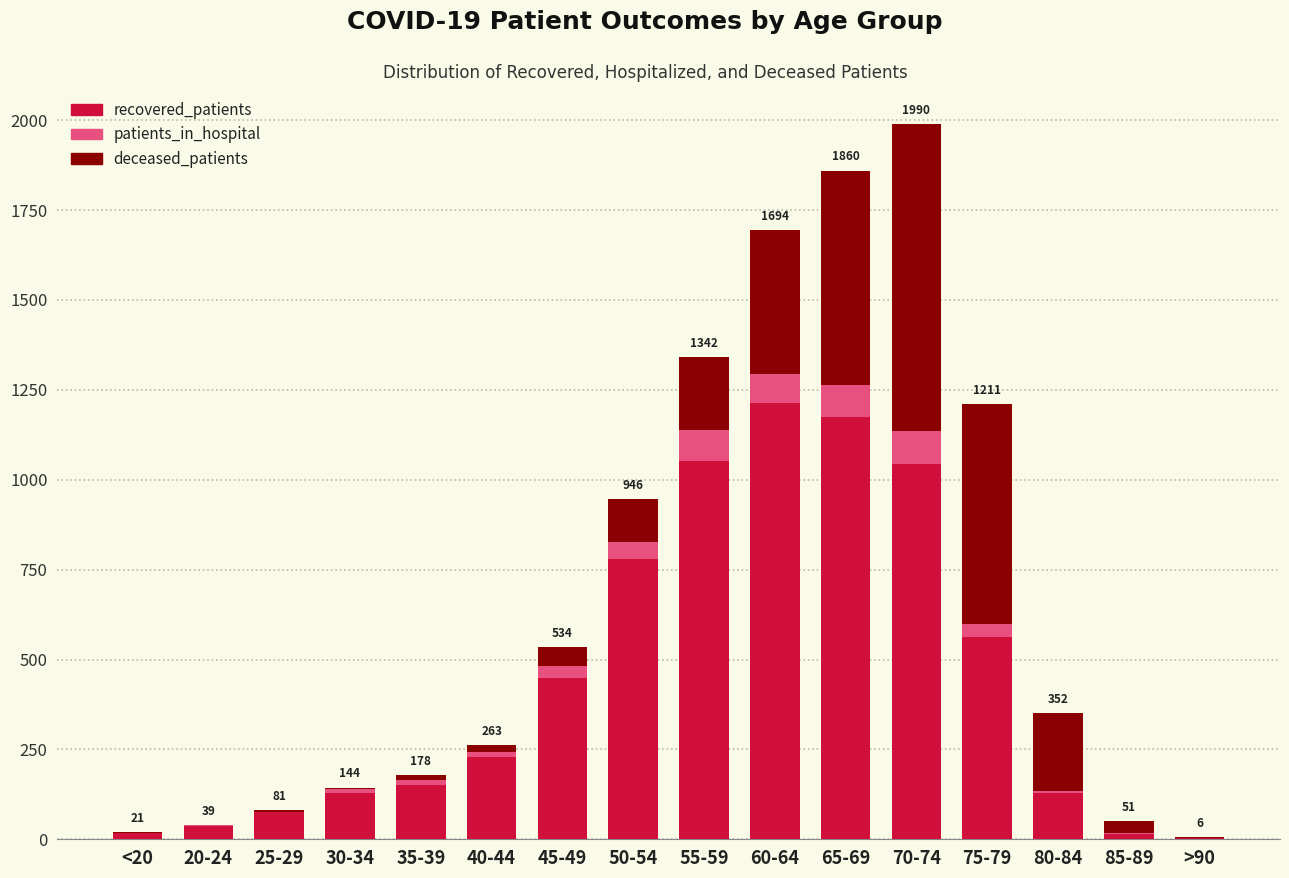

The value of recovered_patients at 75-79 is 176. True or false?

False